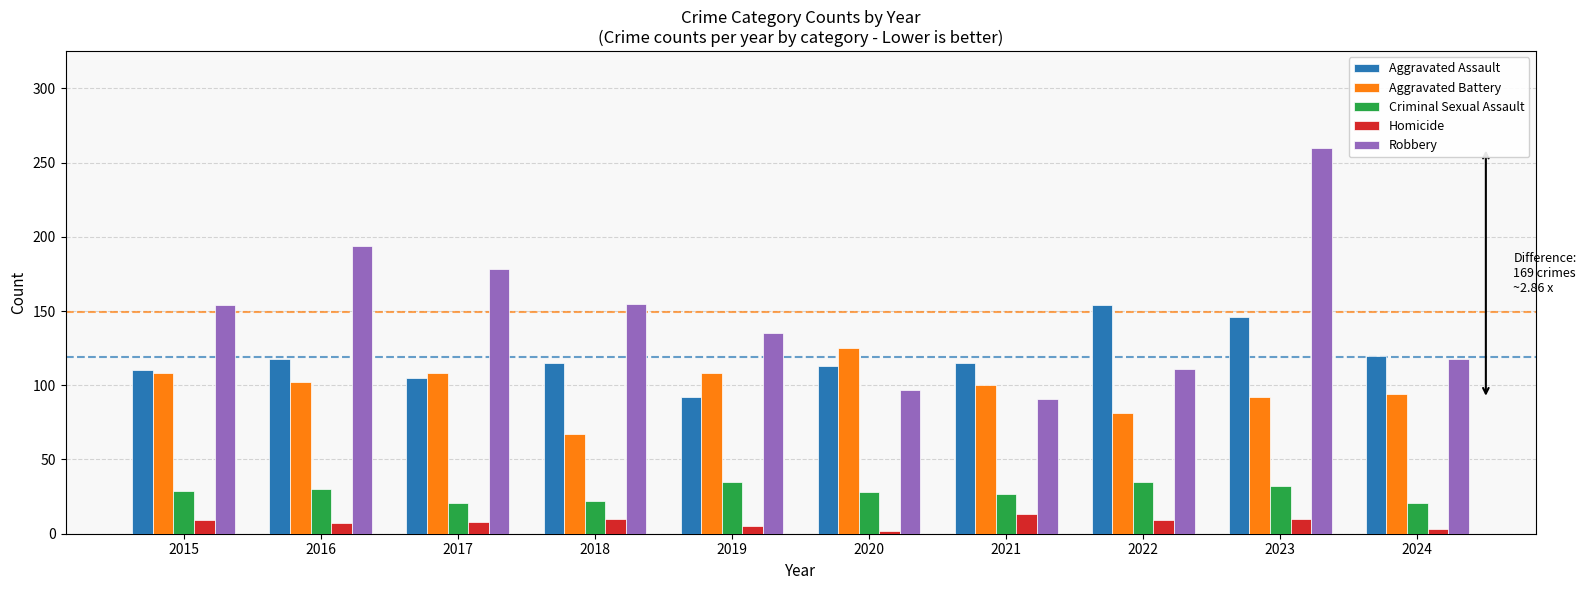

Which series has the widest spread of values?

Robbery